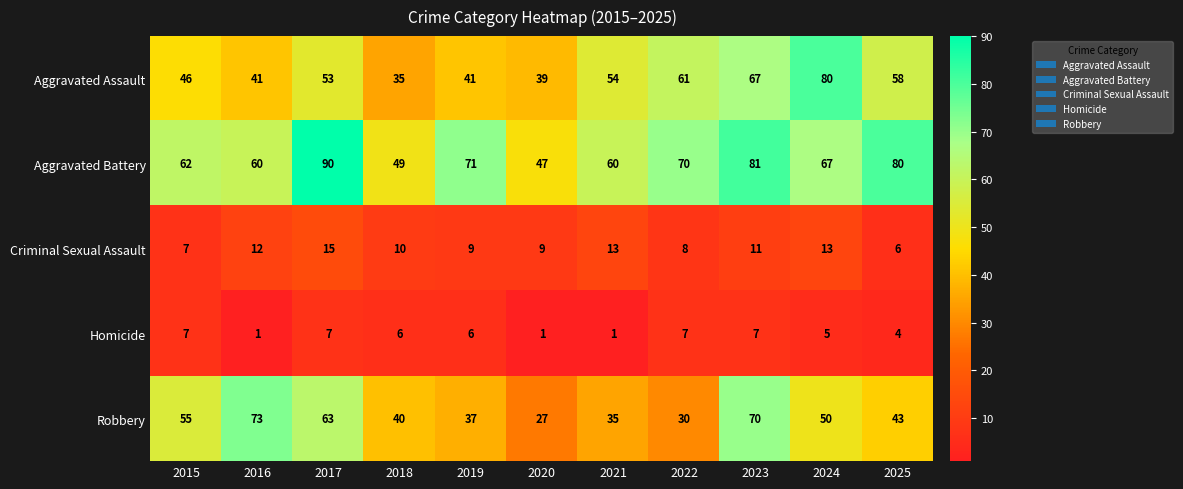

How many distinct data groups are displayed?

5